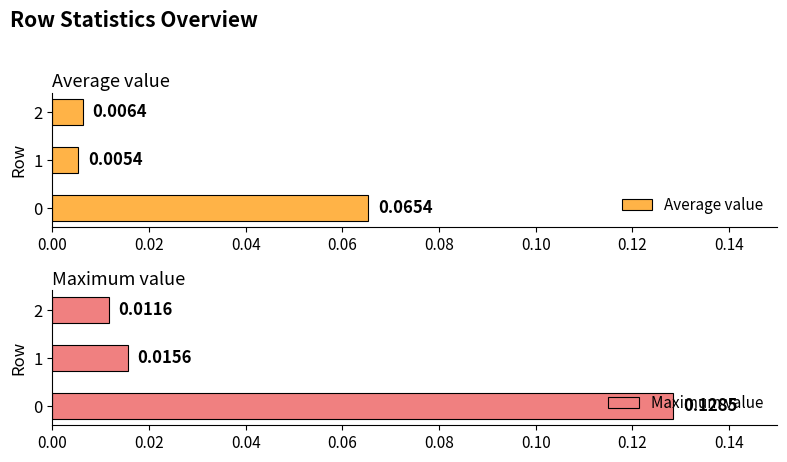

Is the value of Maximum value at 2 greater than the value of Average value at 2?

Yes